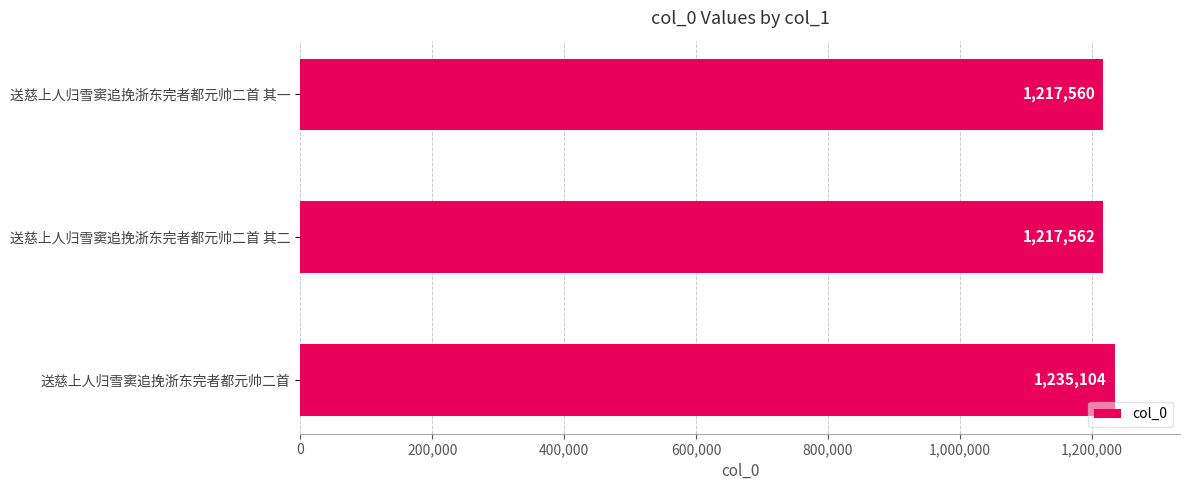

What position from the bottom is 送慈上人归雪窦追挽浙东完者都元帅二首 其二?

2